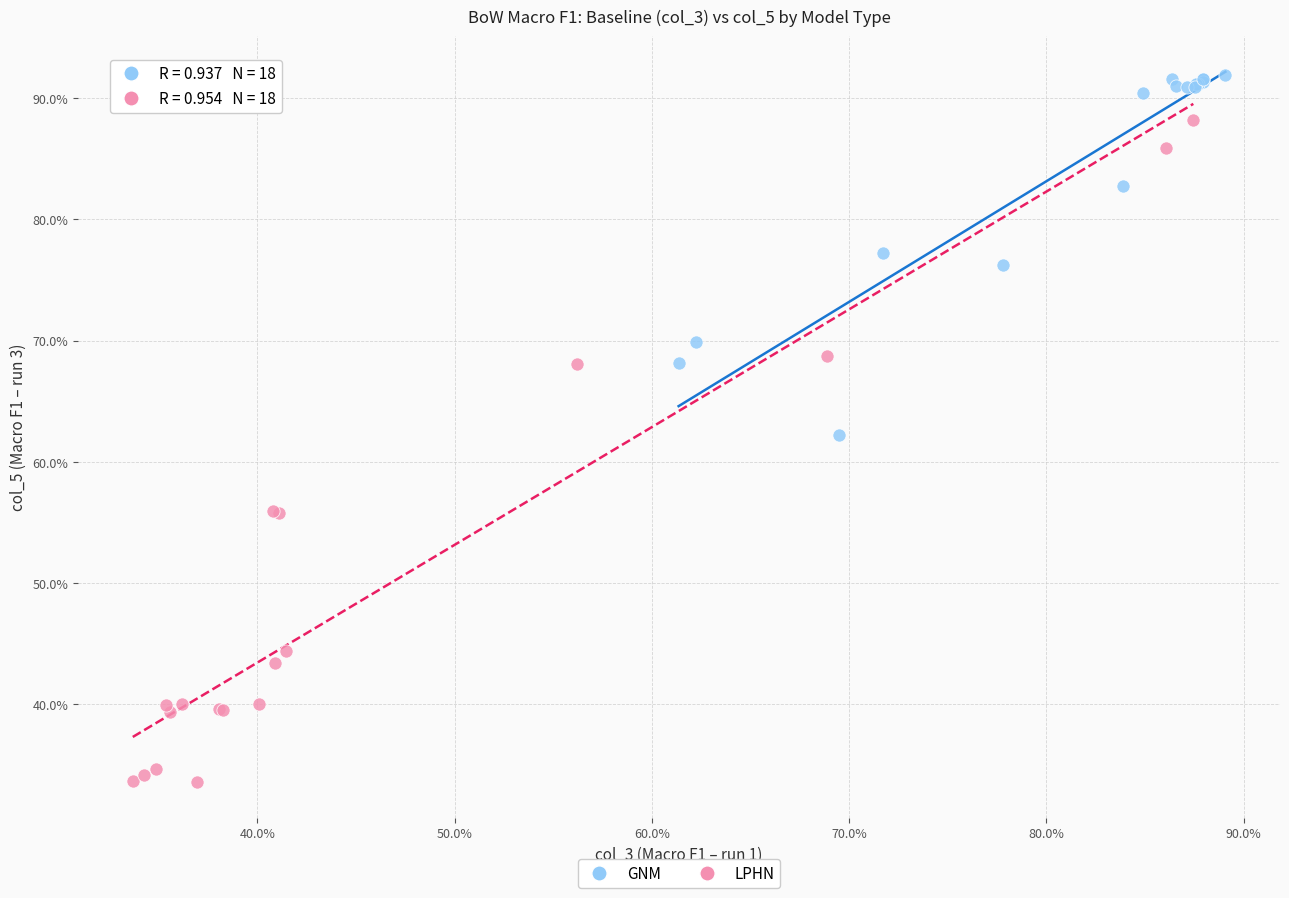

What are all the series names shown in the legend?

GNM, LPHN